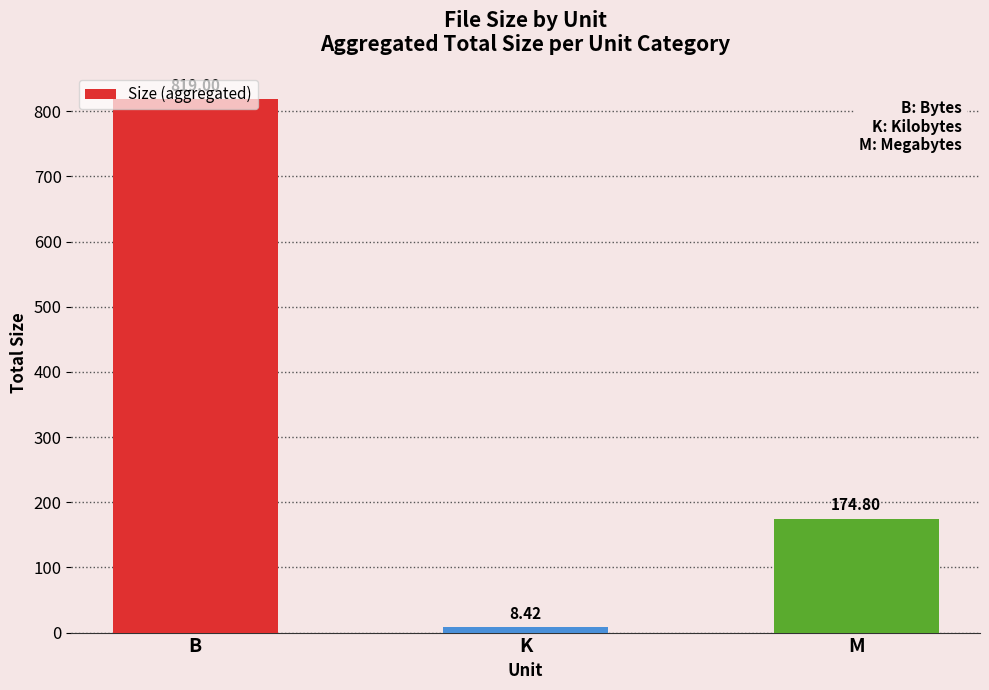

What is the change in value from B to K?

-810.6